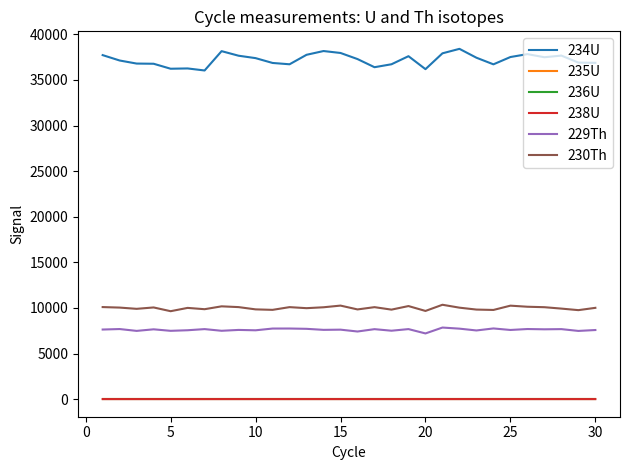

True or false: 229Th and 238U cross at least once.

False